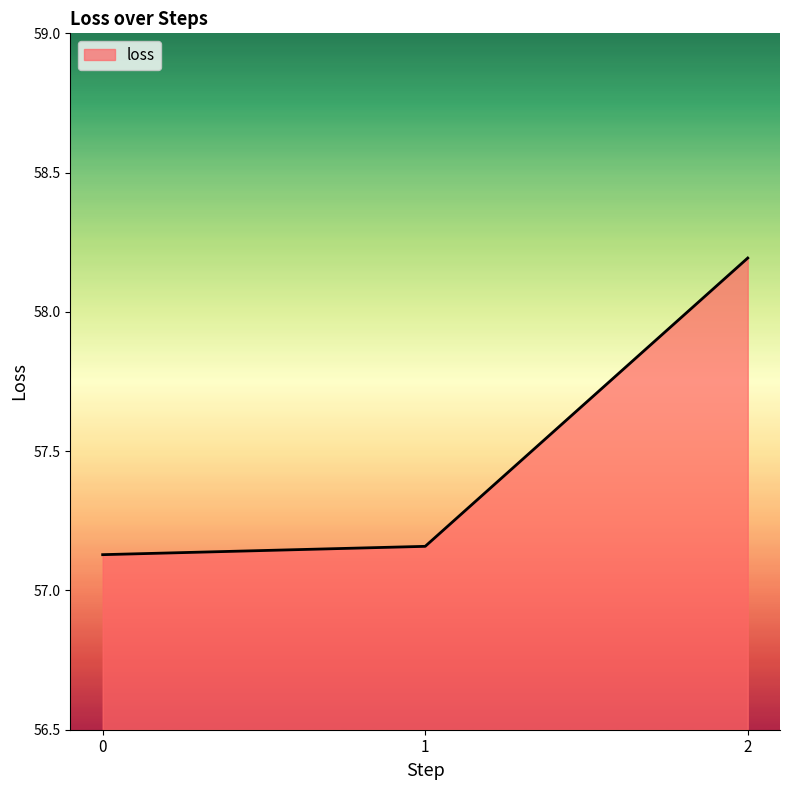

What is the difference between the maximum and second lowest values?

1.0